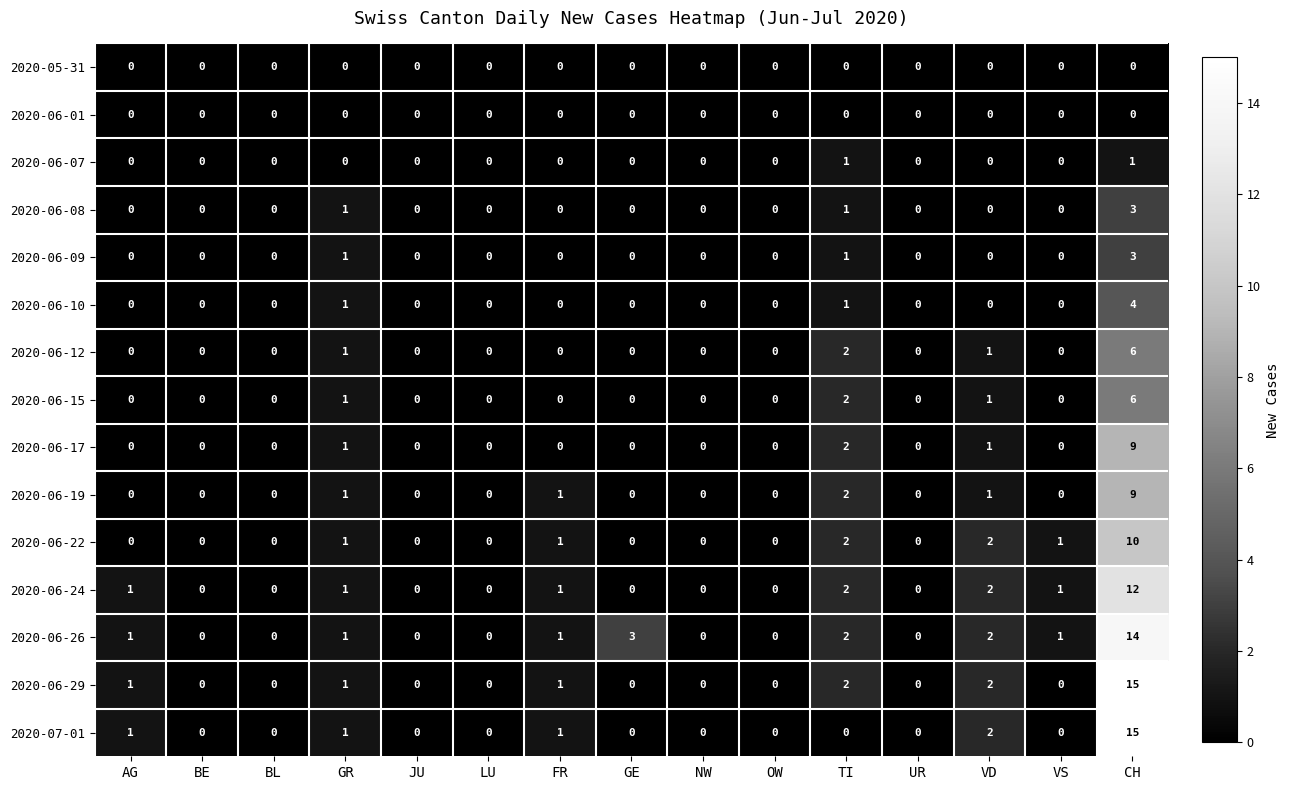

At which category does the chart reach its peak across all series?

CH